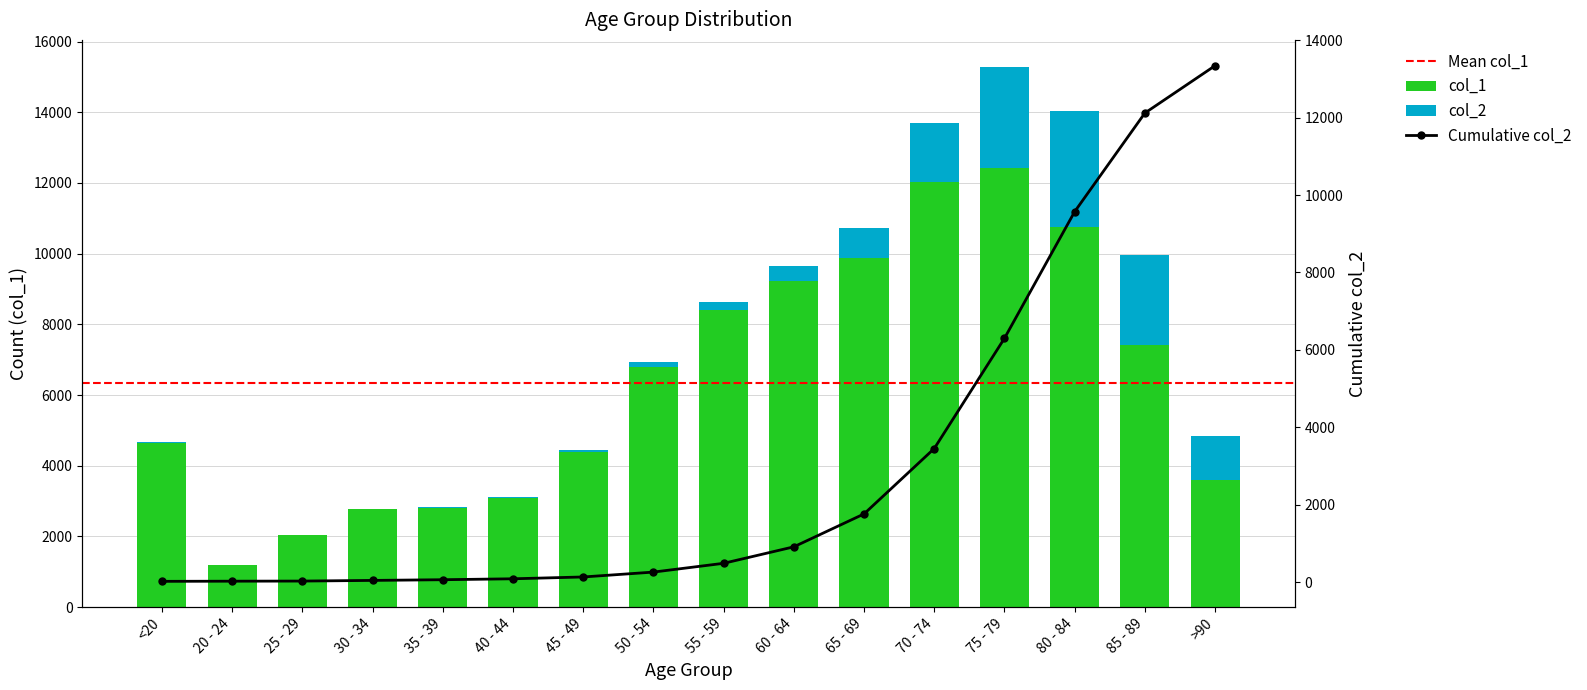

The col_2 series shows 186 at 50 - 54. True or false?

False